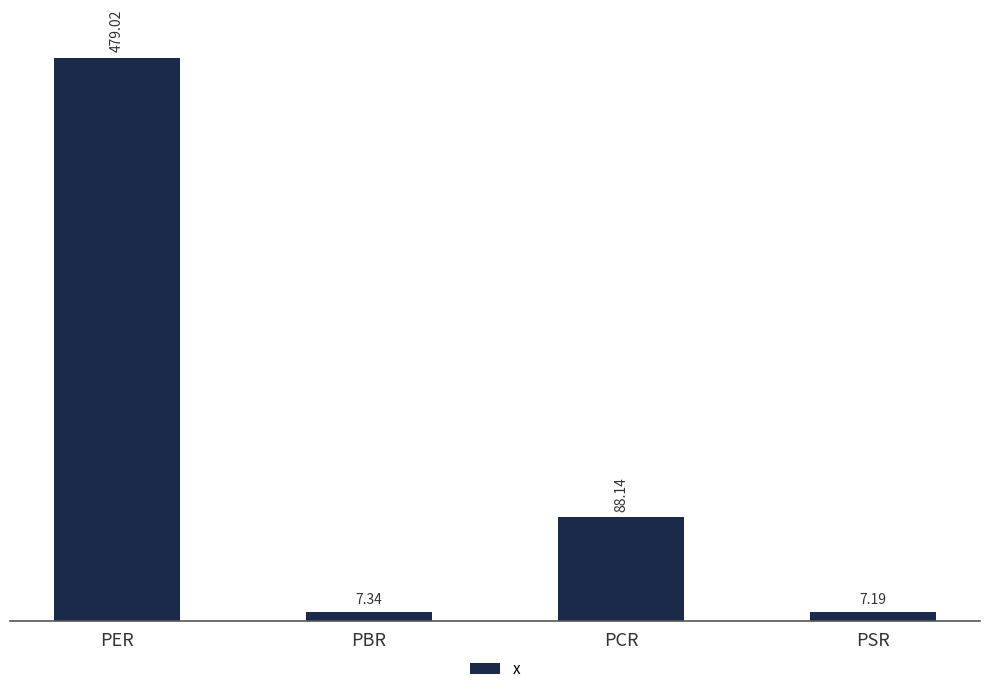

What is the label of the 4th bar from the left?

PSR